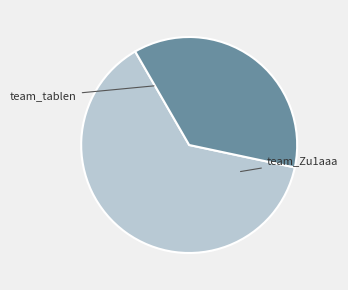

Count the number of slices in the pie.

2